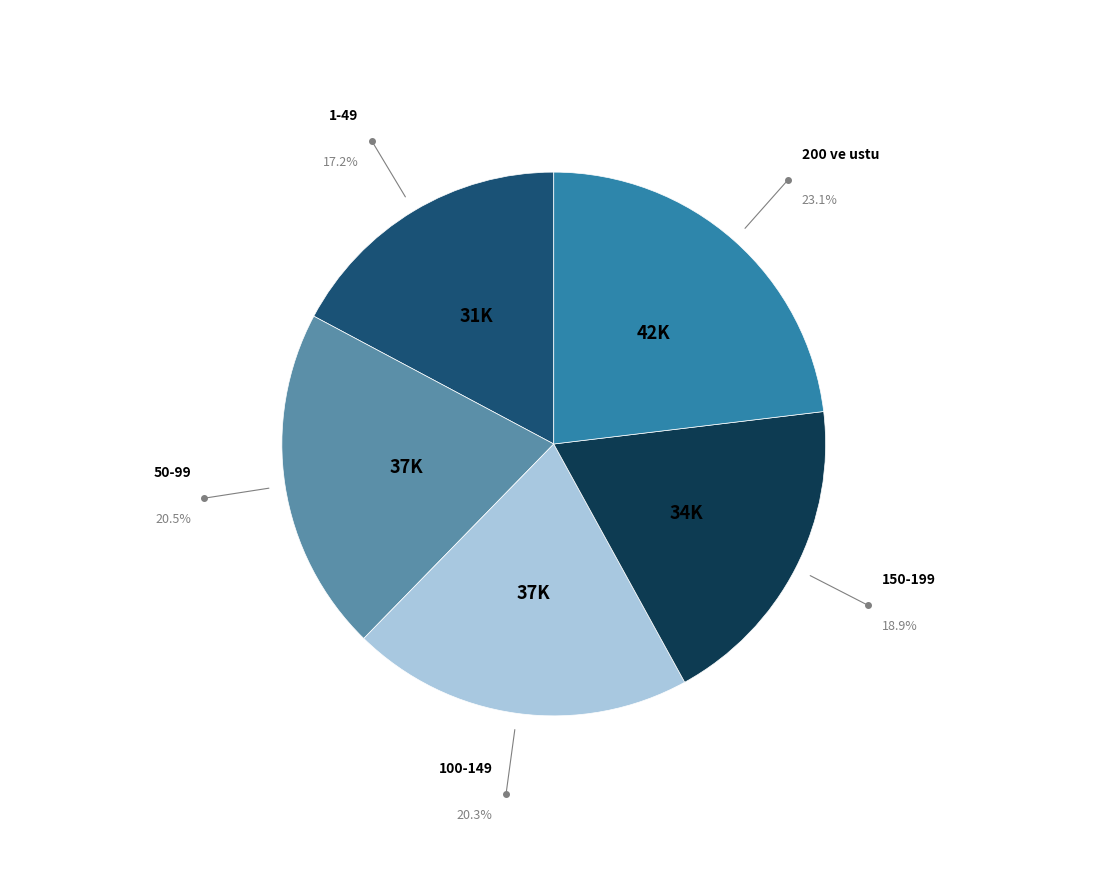

What percentage is NOT represented by 200 ve ustu?

76.9%